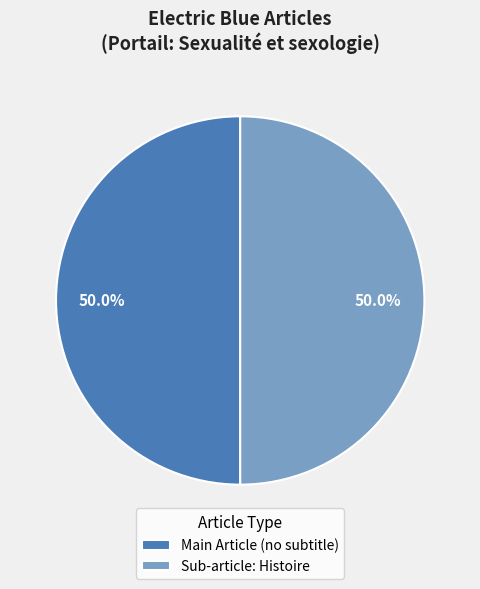

Combined, what portion of the pie is Sub-article: Histoire and Main Article (no subtitle)?

100.0%